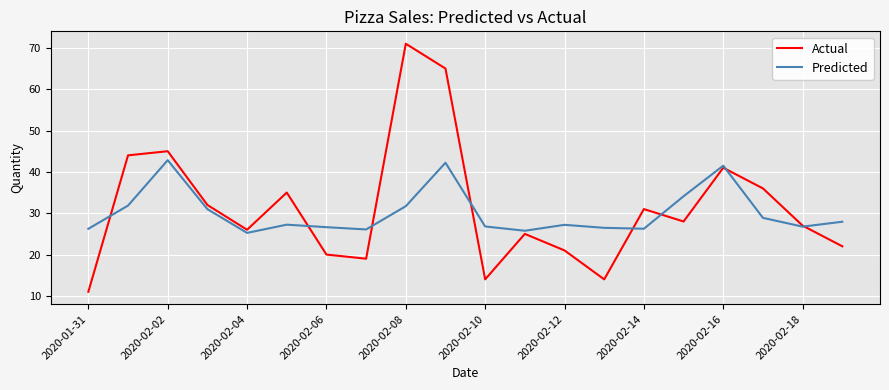

What is the minimum value for Predicted?

25.2